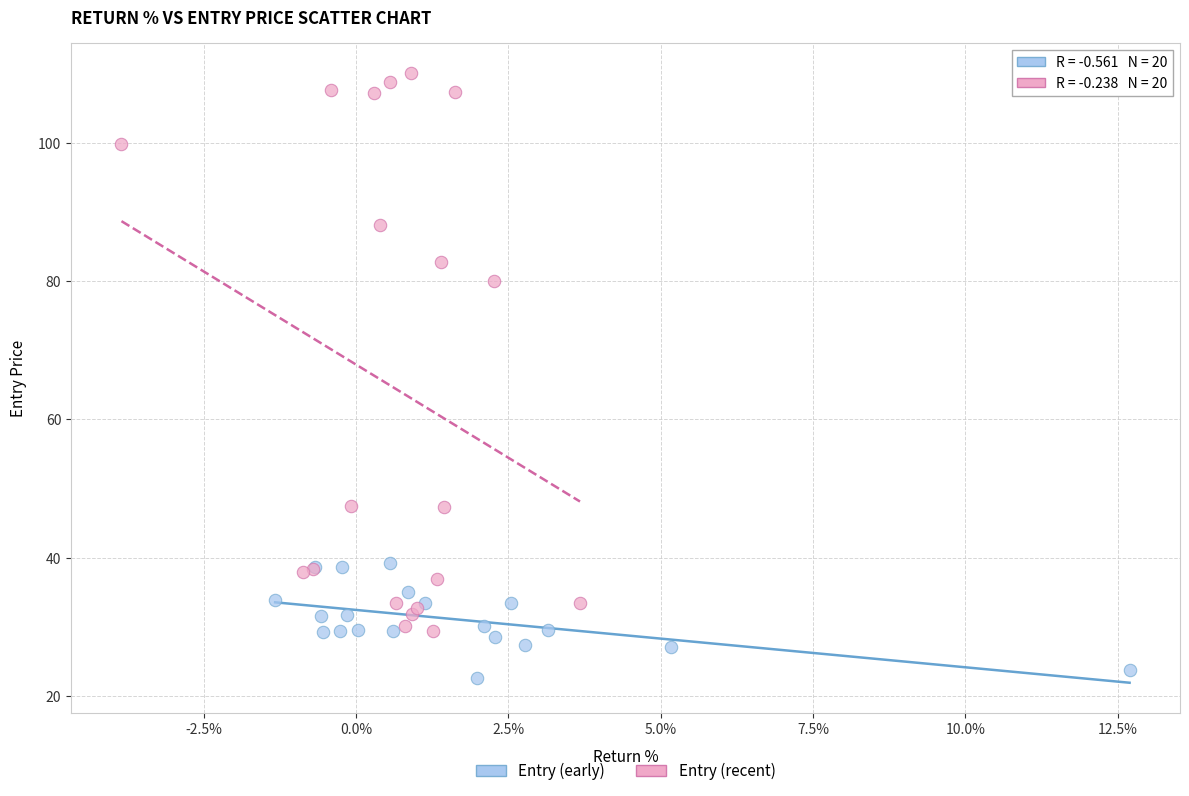

Which series contains the highest Y value?

Entry (recent)